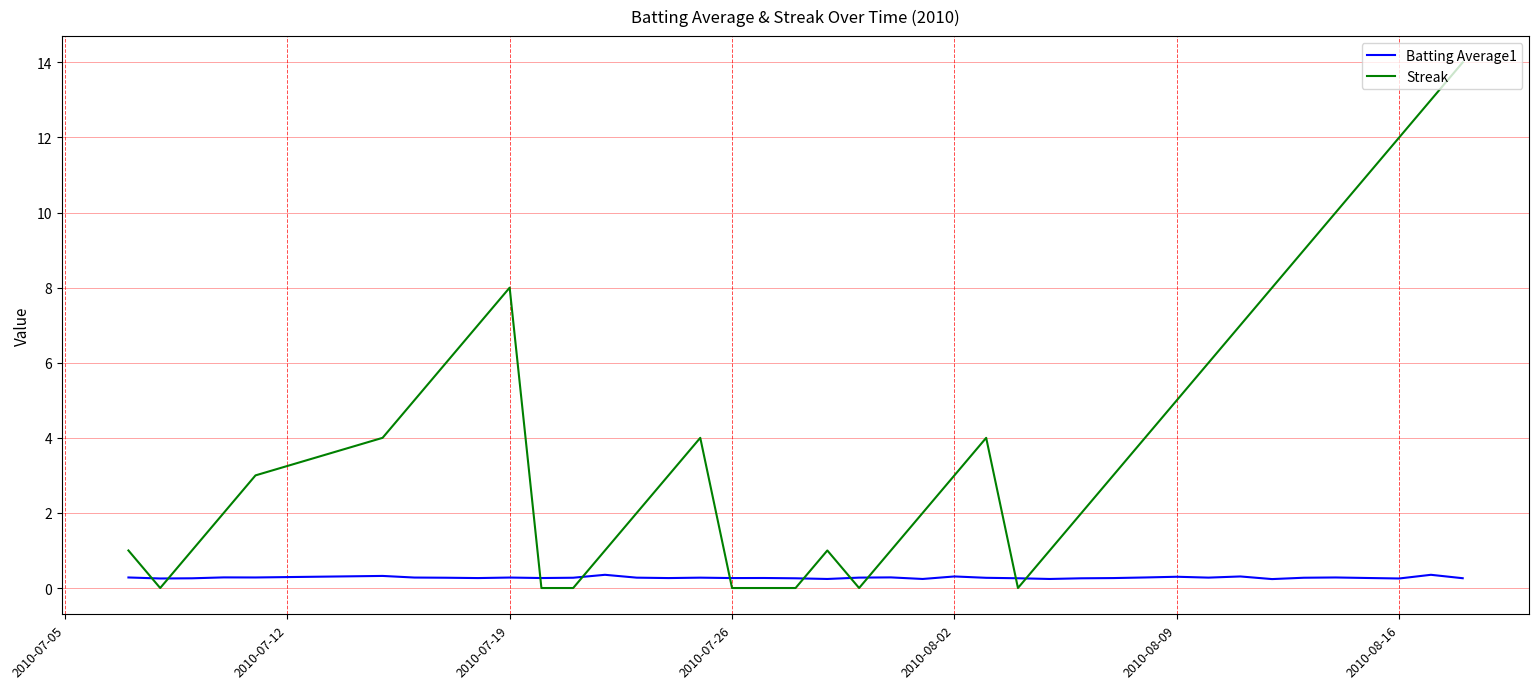

How many lines are shown in the chart?

2